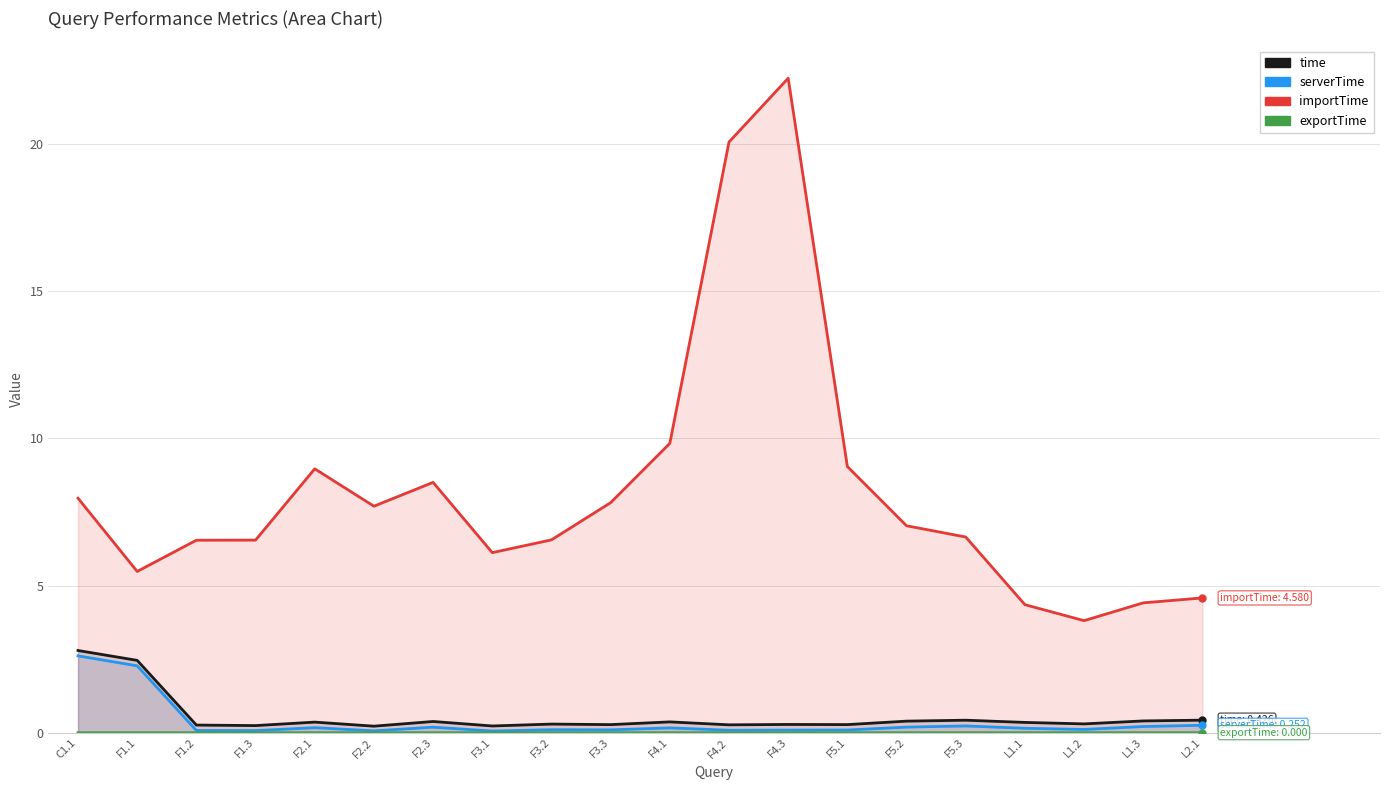

True or false: importTime has more than 0 interior local peaks.

True